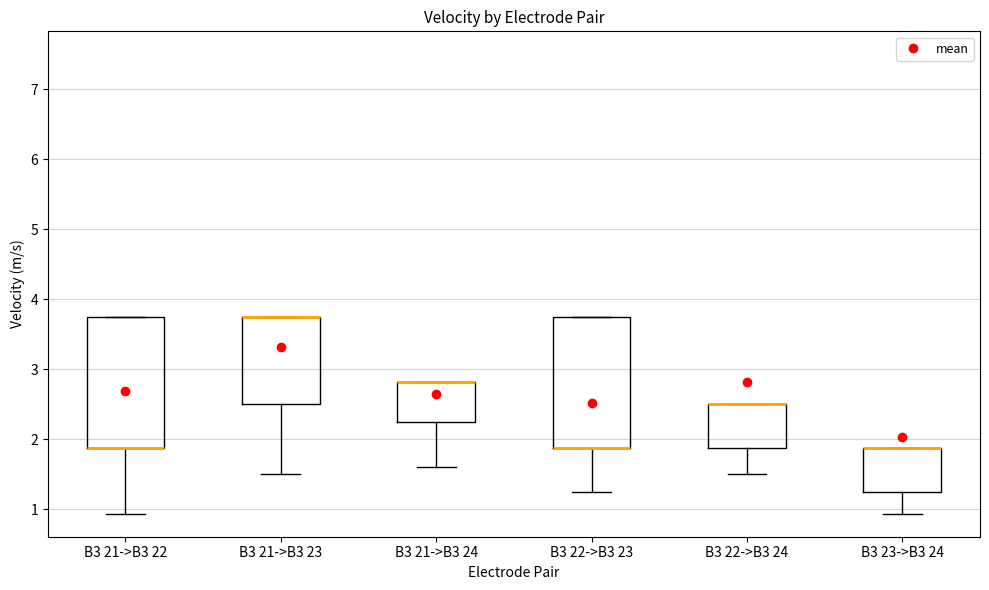

Where is the upper edge of the box for B3 21->B3 24 on the y-axis? The values are not printed on the chart, so give them approximately, as read against the axis.

2.8